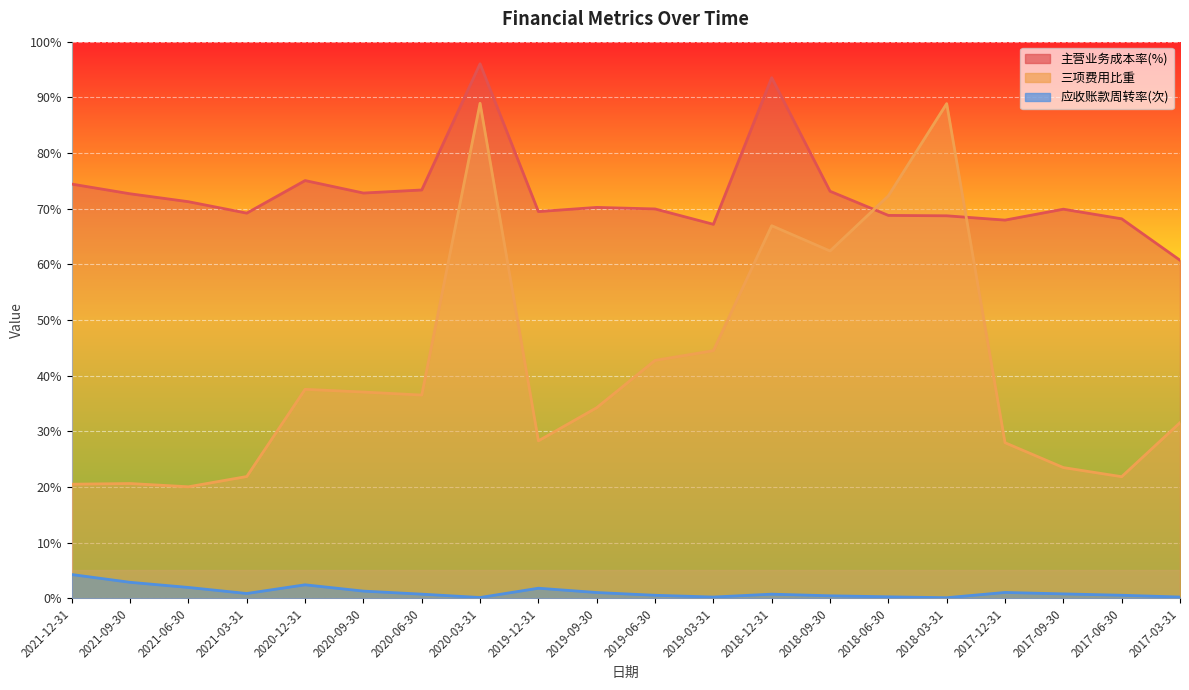

Rank the series by their average value, from lowest to highest.

应收账款周转率(次), 三项费用比重, 主营业务成本率(%)